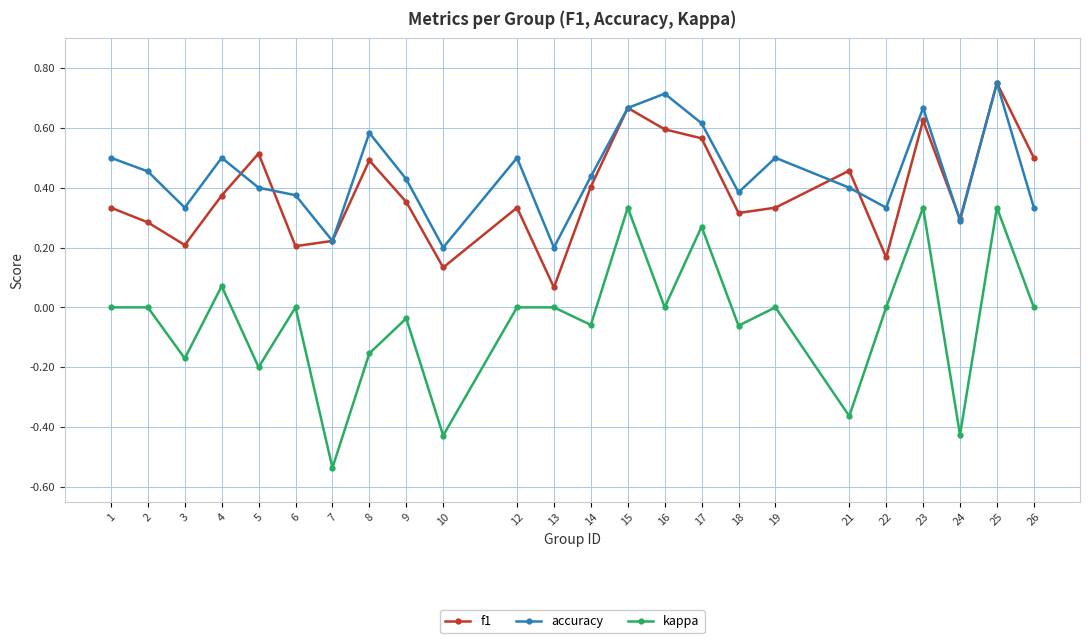

Which label corresponds to the largest value in the chart?

25